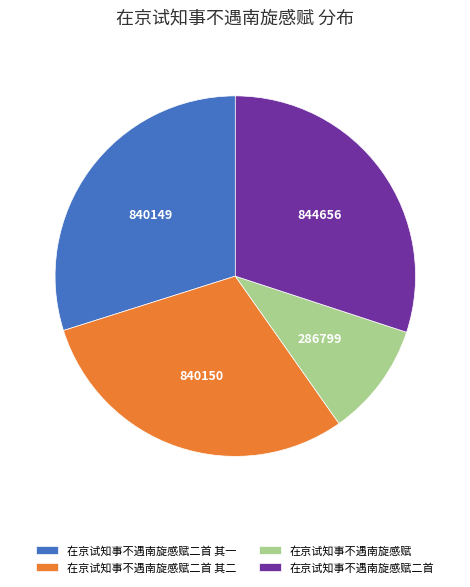

Approximately how many times larger is the value at 在京试知事不遇南旋感赋二首 compared to 在京试知事不遇南旋感赋二首 其一?

1.0